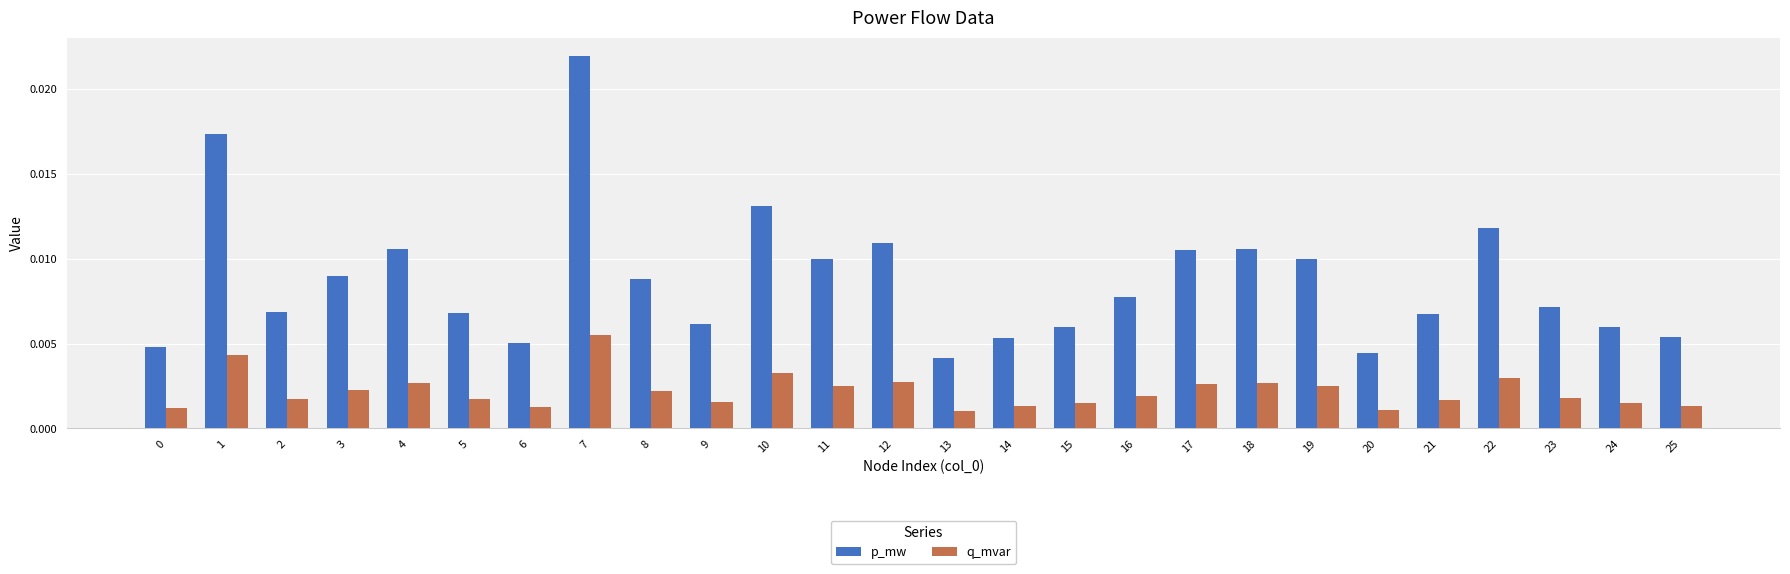

Which series has the largest range (max minus min)?

p_mw